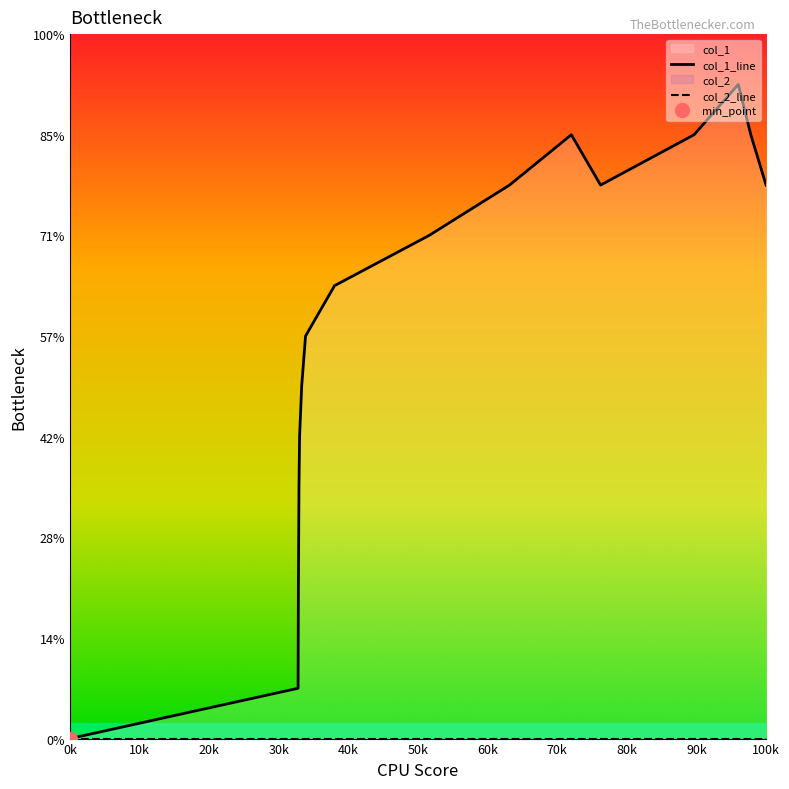

Between 1613073613 and 1607475614, which is larger?

1613073613